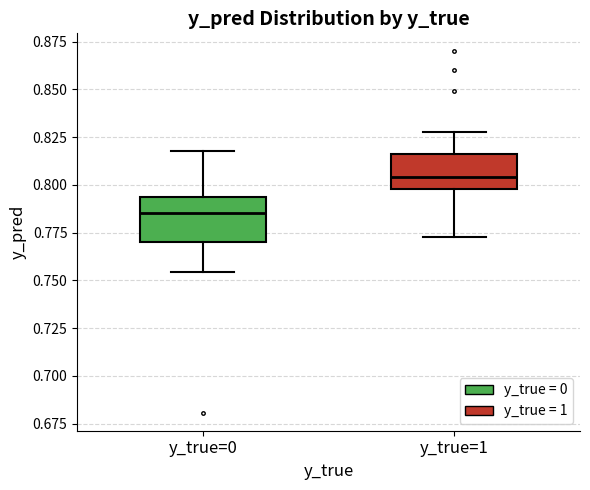

Reading left to right, transcribe this box plot: for each box, give where its median line is, the range the box spans, and where its two whiskers end, as read against the y-axis. The values are not printed on the chart, so give them approximately, as read against the axis.

y_true=0: median 0.785, box 0.770 to 0.795, whiskers 0.755 to 0.820
y_true=1: median 0.805, box 0.800 to 0.815, whiskers 0.775 to 0.830